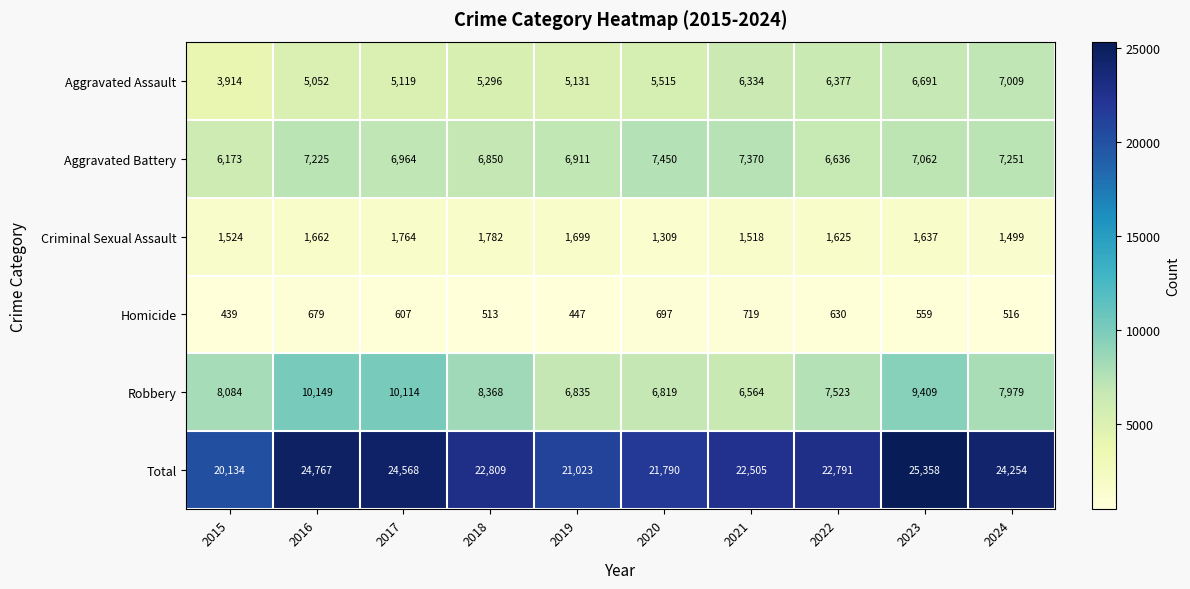

What is the smallest value displayed?

439